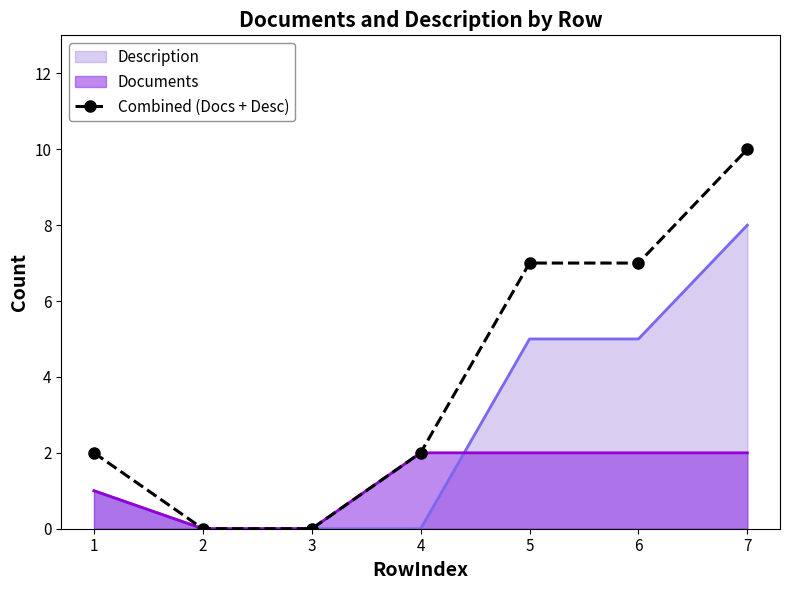

What is the sum of the values at 2 and 1?

2